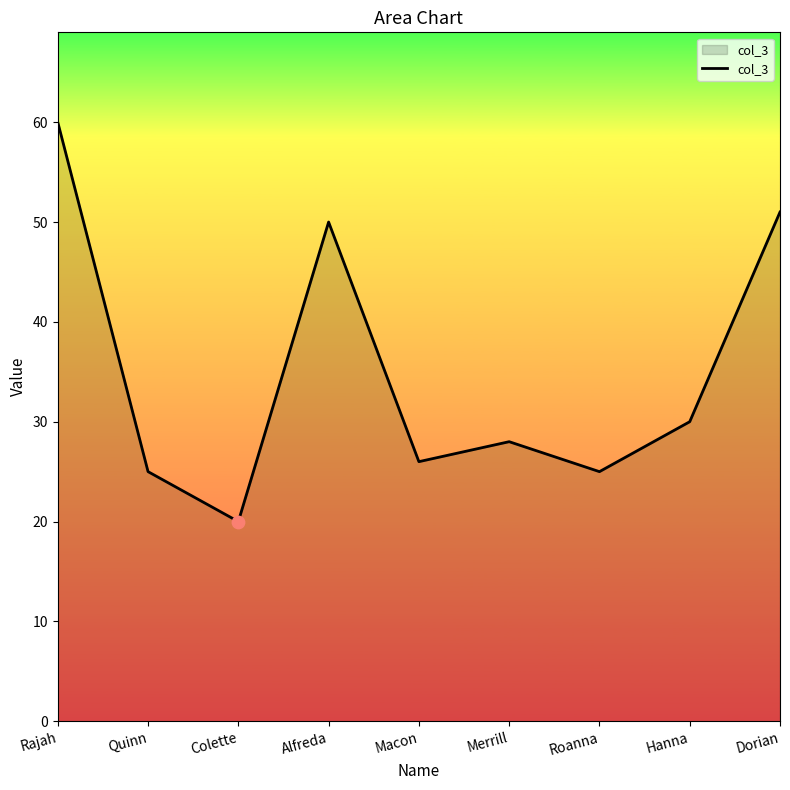

What is the change in value from Rajah to Dorian?

-9